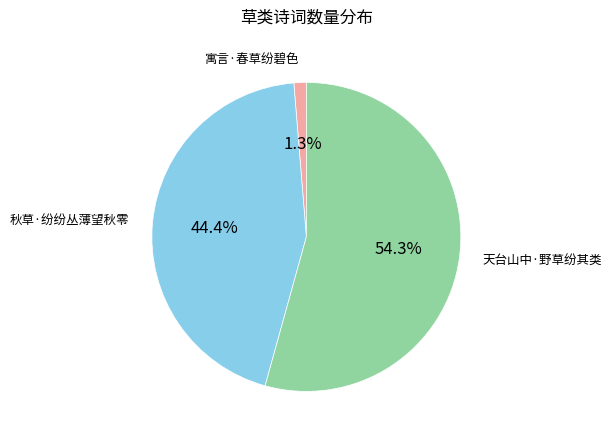

Is the sum of 秋草·纷纷丛薄望秋零 and 天台山中·野草纷其类 greater than half?

Yes